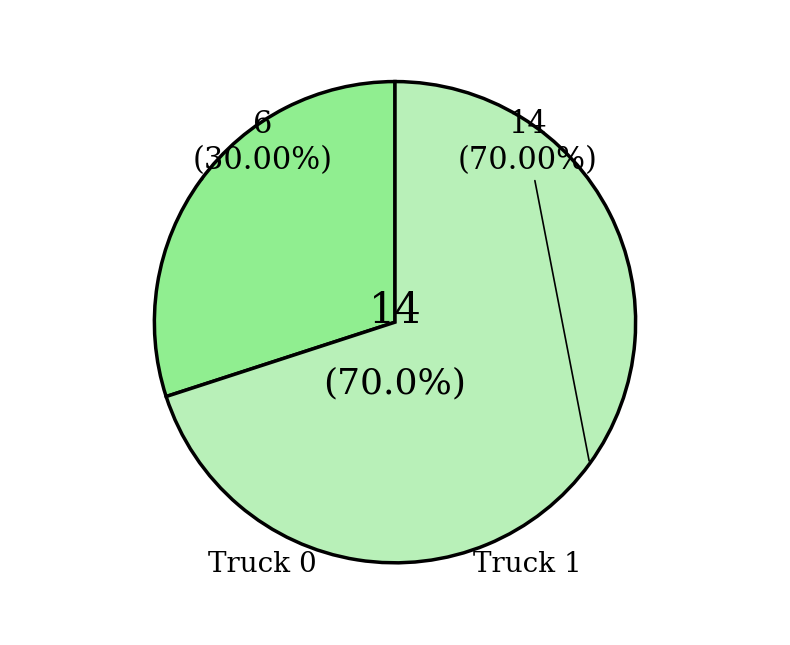

Is it true that Truck 1 is 70% of the pie?

True